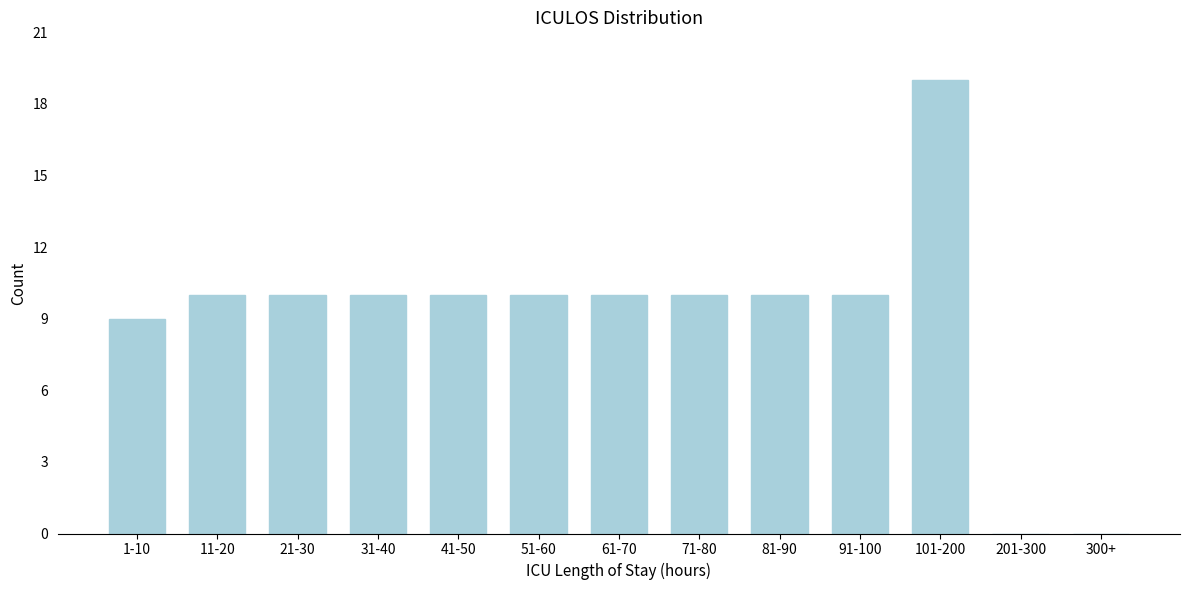

Reading left to right, what are all the values shown in this chart?

1-10=9	11-20=10	21-30=10	31-40=10	41-50=10	51-60=10	61-70=10	71-80=10	81-90=10	91-100=10	101-200=19	201-300=0	300+=0